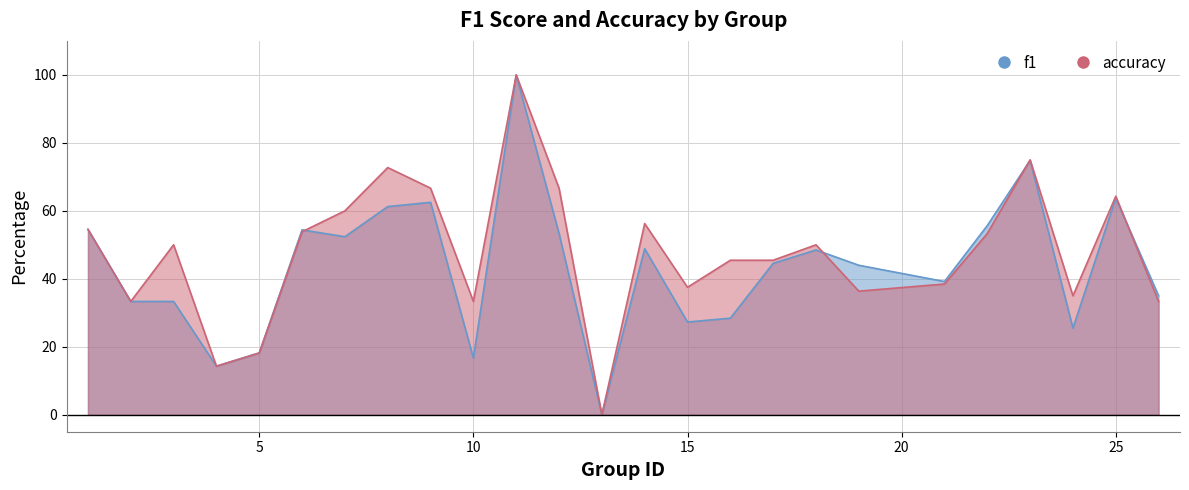

At which label does f1 first exceed 44?

1